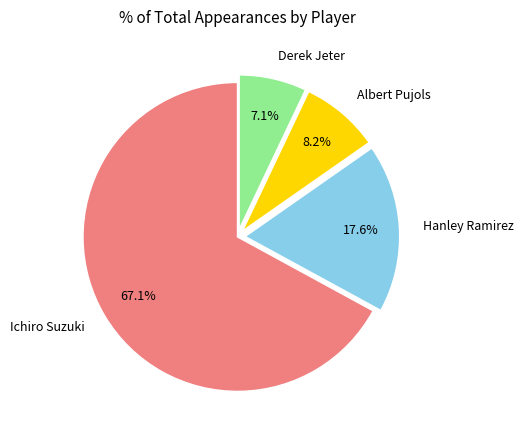

What percentage is the Albert Pujols slice, to the nearest percent?

8%